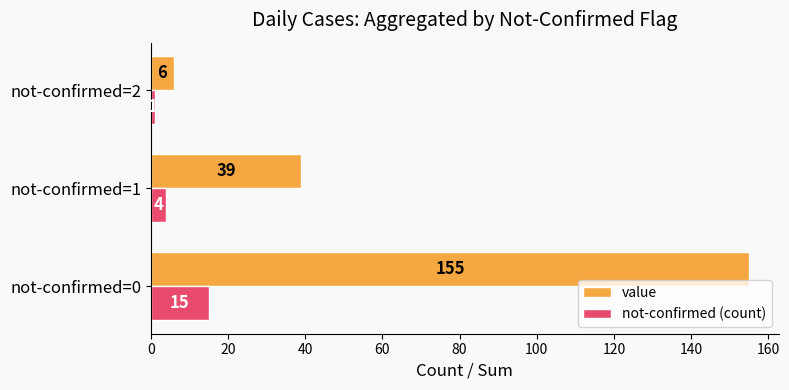

List the series in order of their overall mean, highest first.

value, not-confirmed (count)